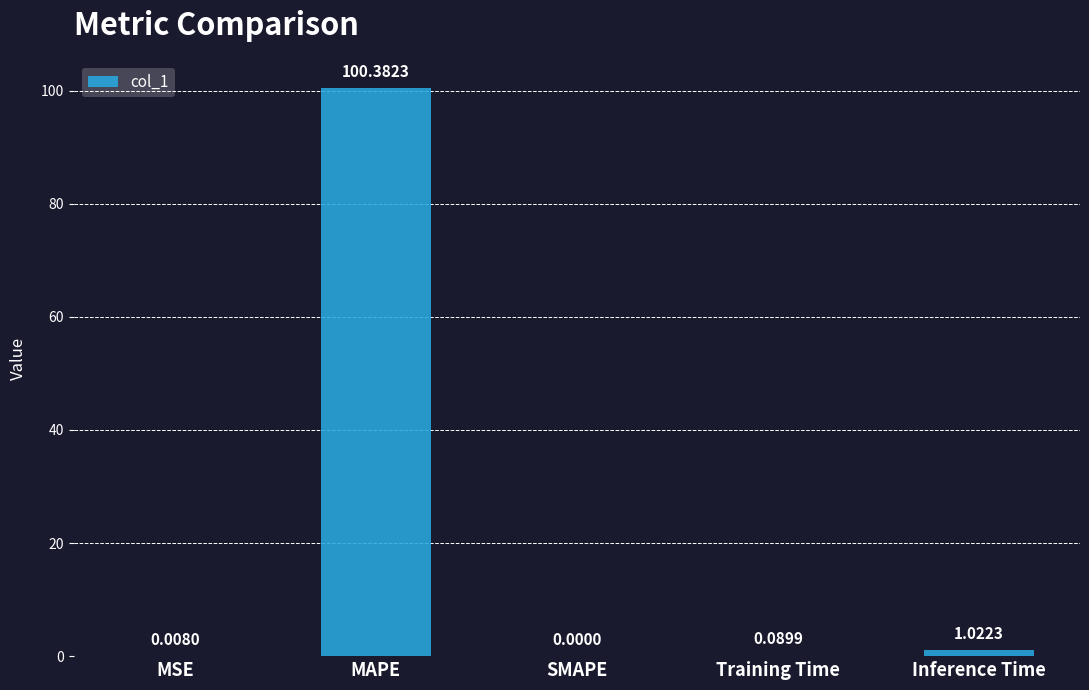

At which label is the value closest to 50?

Inference Time